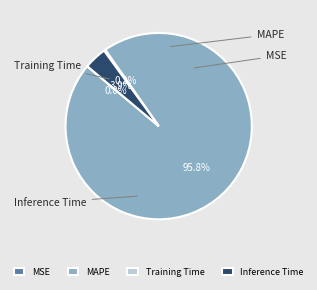

True or false: MAPE accounts for 99% of the total.

False